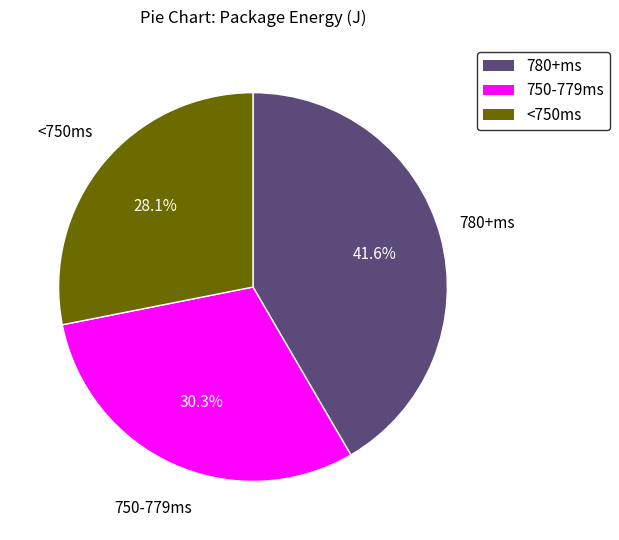

Is there any slice that represents more than half of the pie?

No